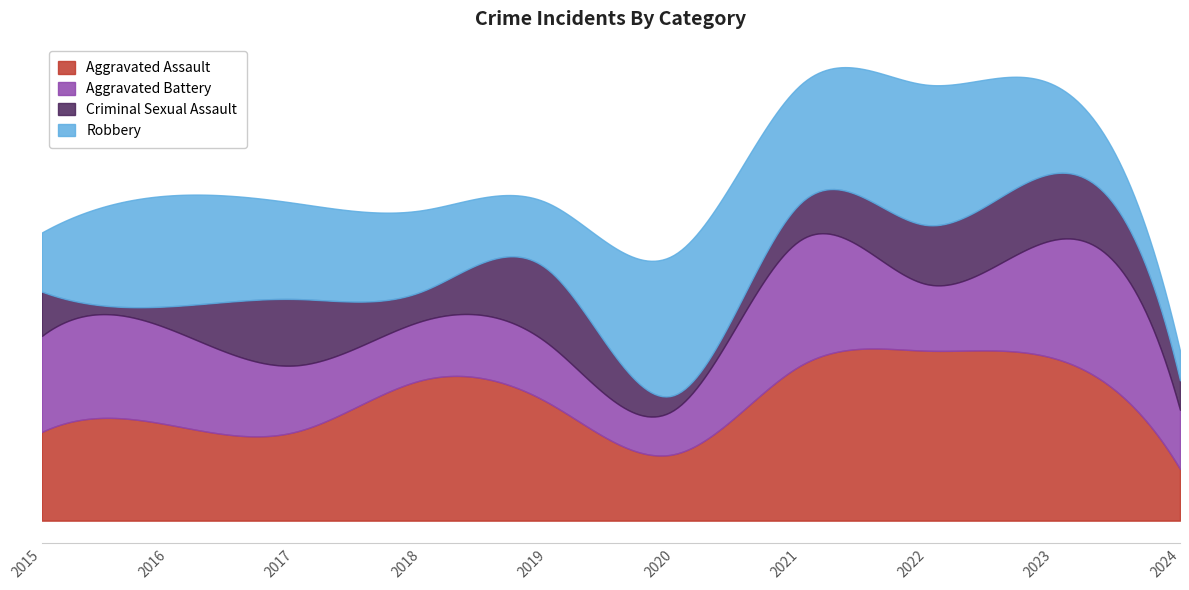

True or false: Aggravated Assault and Criminal Sexual Assault intersect in this chart.

False